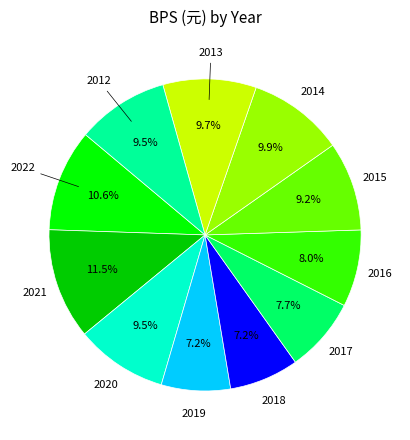

Does any single category account for the majority?

No